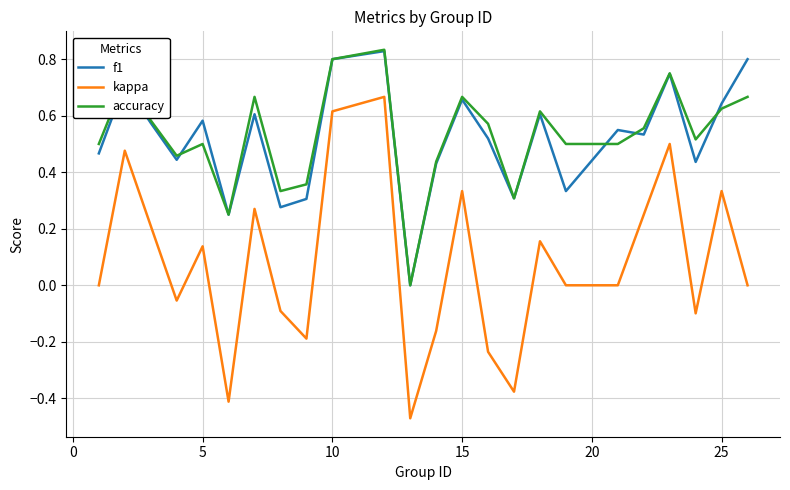

Which series has the widest spread of values?

kappa